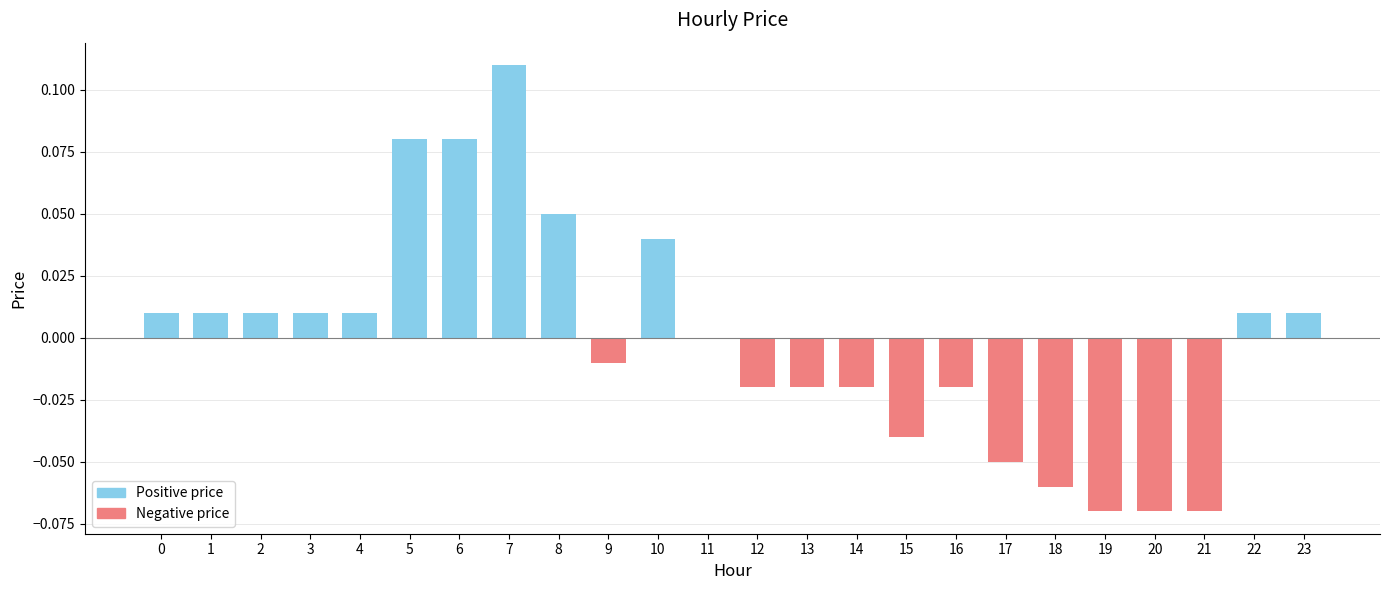

The chart shows a value of -0.0 at 21. True or false?

False